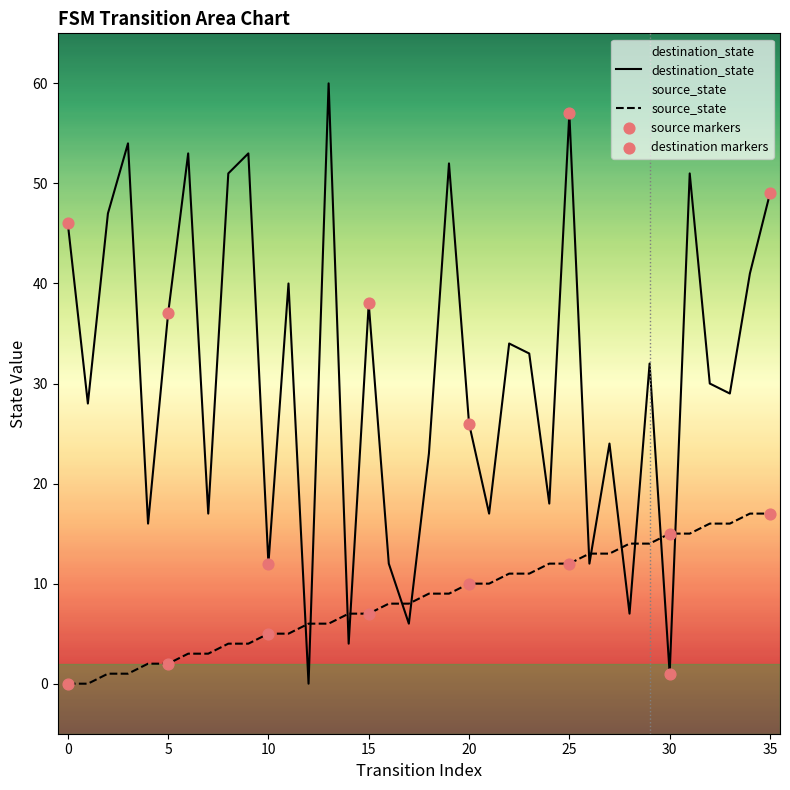

What are all the series names shown in the legend?

source_state, destination_state